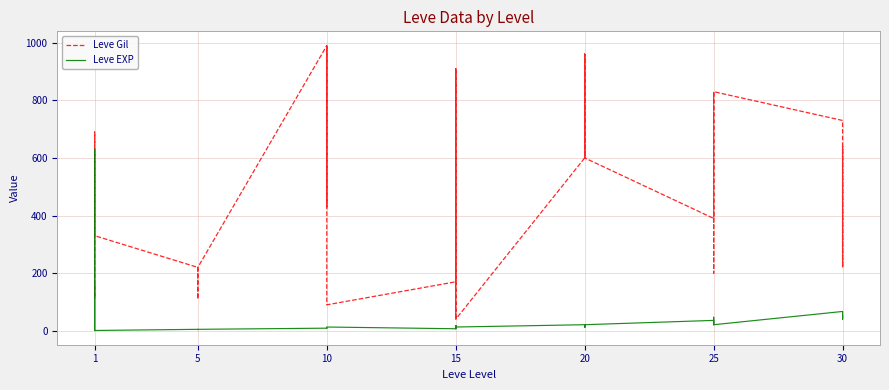

True or false: Leve Gil has more than 1 points higher than both neighbors.

True